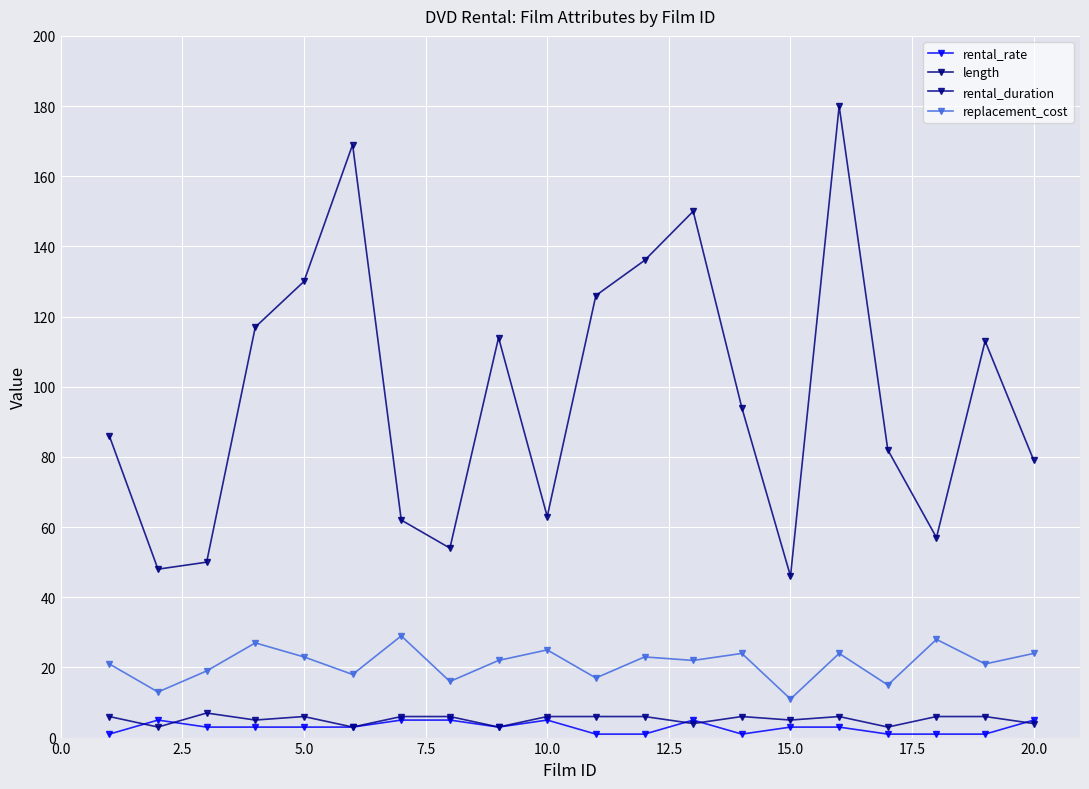

What is the minimum value shown in the chart?

1.0